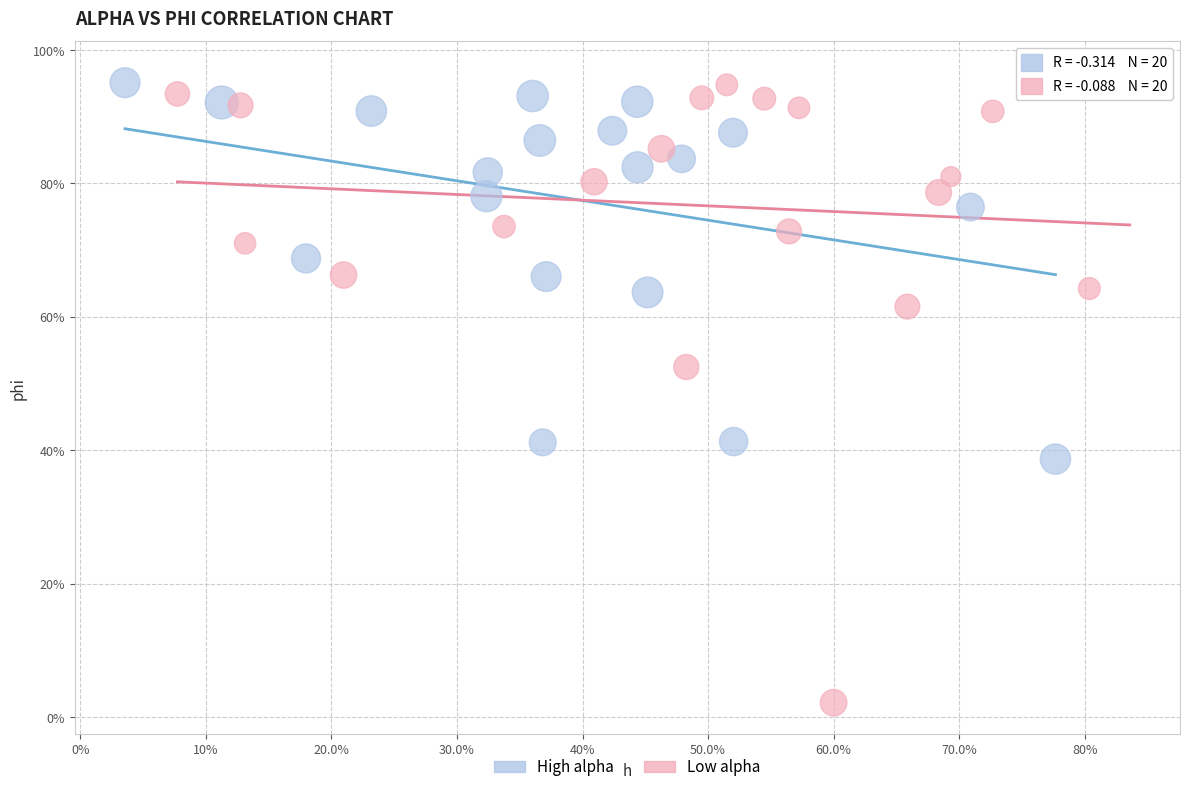

Which series has the largest Y range (max minus min)?

Low alpha